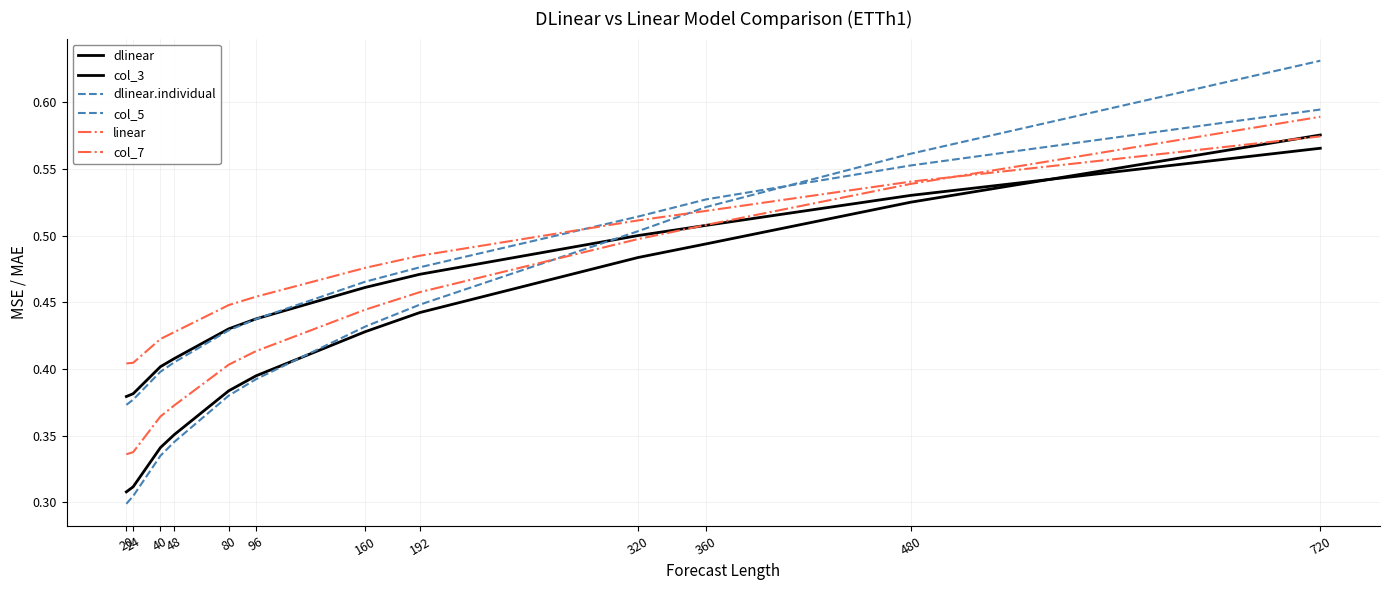

Where is dlinear.individual nearest to the value 0?

20